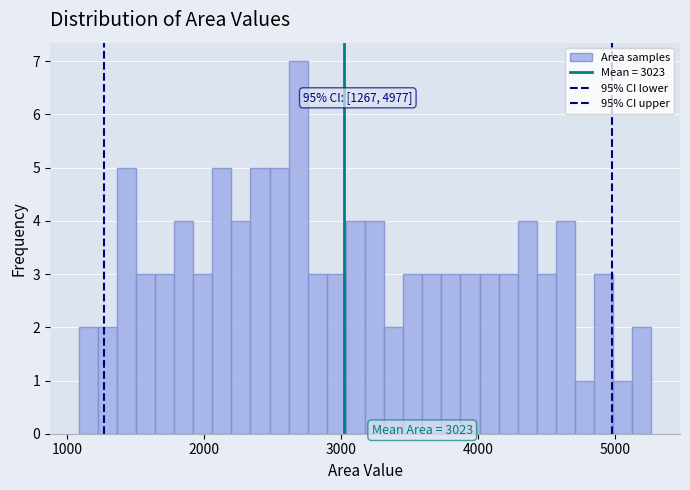

Read against the x-axis, roughly where is the centre of the tallest bar?

2700